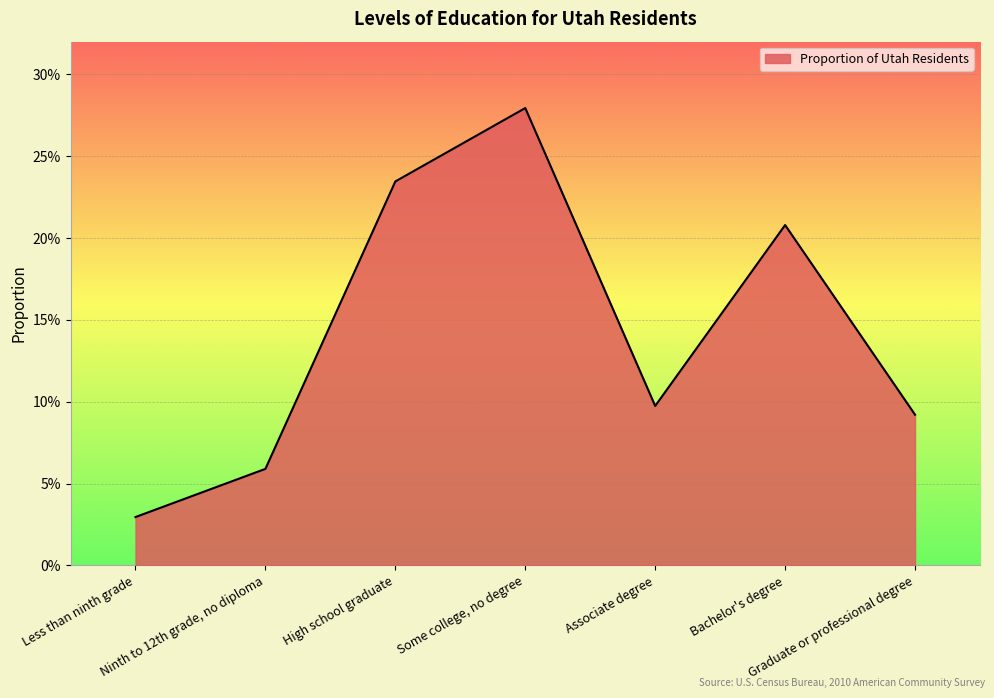

Reading left to right, list all the values displayed in this chart.

Less than ninth grade=0.0	Ninth to 12th grade, no diploma=0.1	High school graduate=0.2	Some college, no degree=0.3	Associate degree=0.1	Bachelor's degree=0.2	Graduate or professional degree=0.1